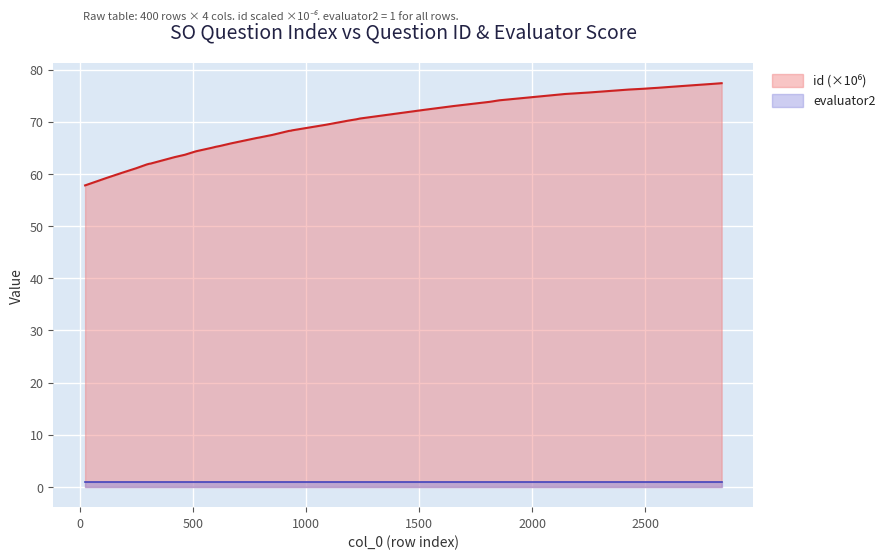

Read the value at 2803.

77.3